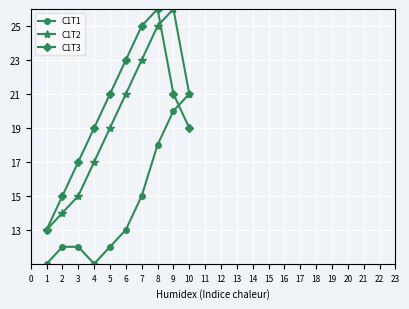

At which label is C1T2 closest to 19?

5